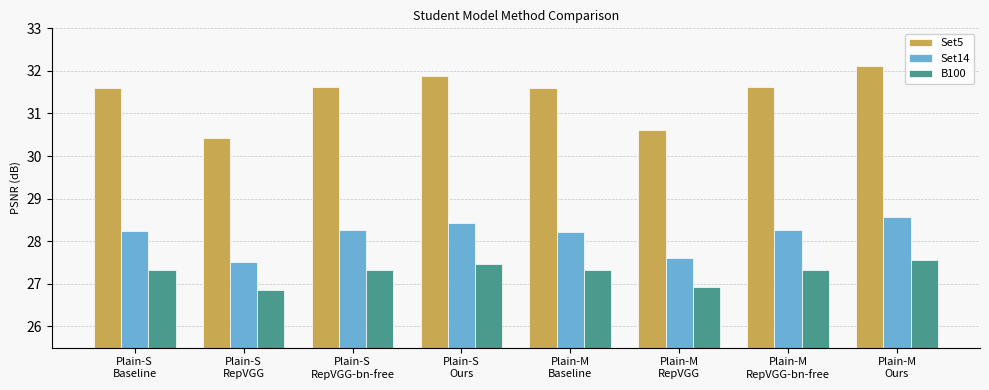

What is the difference between the maximum and minimum values in the Set14 series?

1.0